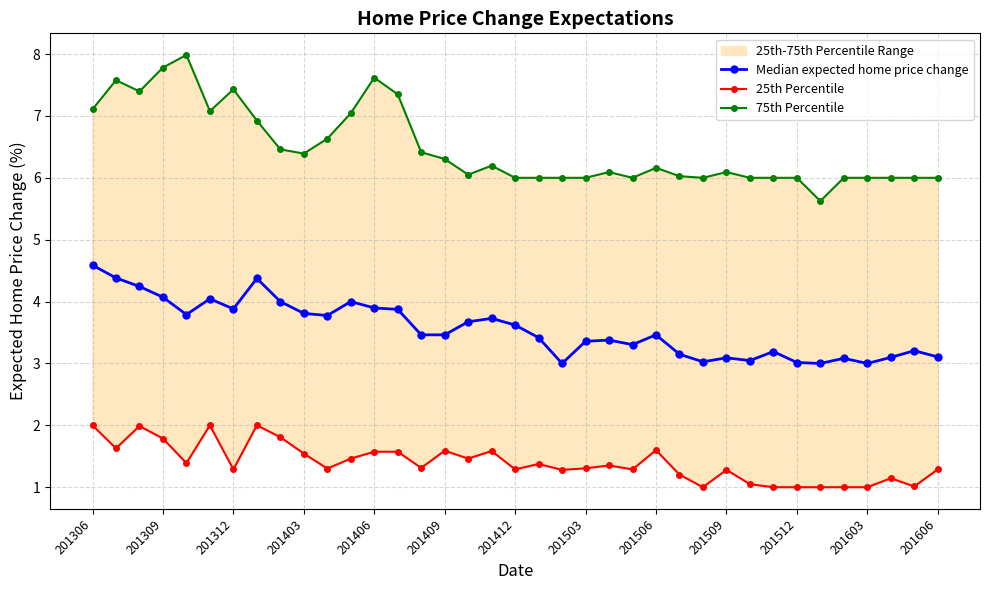

Between 23 and 26, which is larger?

23